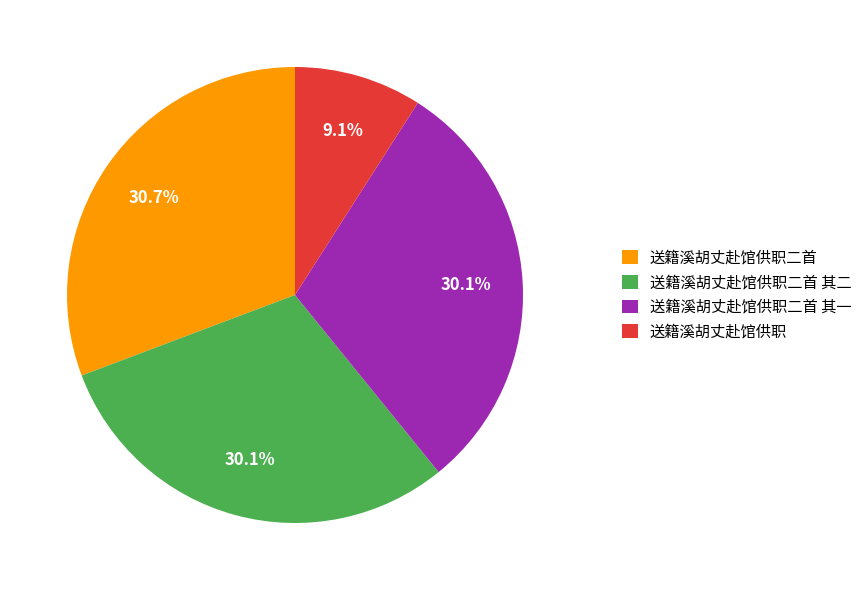

Combined, what portion of the pie is 送籍溪胡丈赴馆供职二首 and 送籍溪胡丈赴馆供职?

39.8%